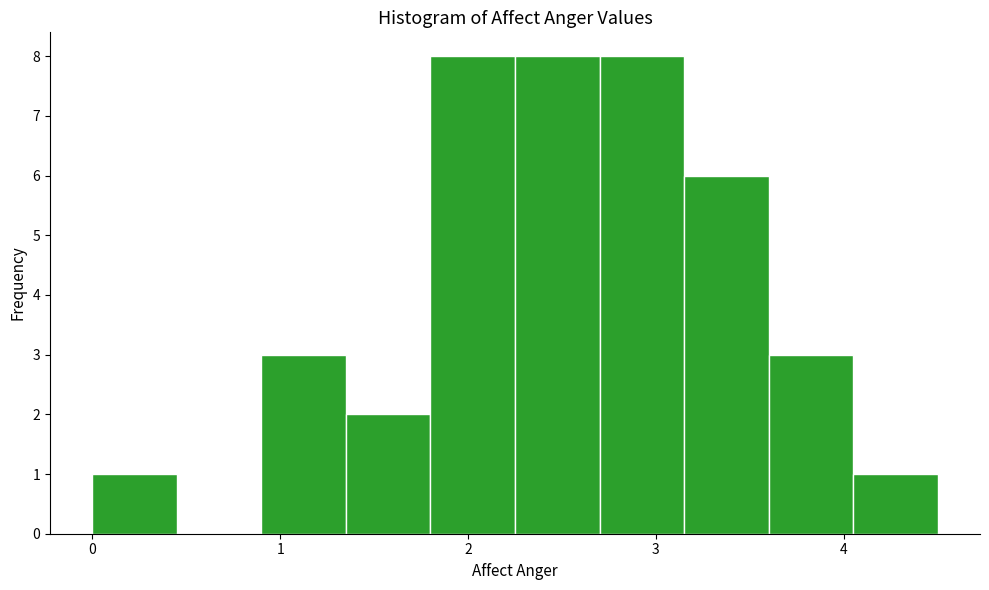

Reading left to right, list every bar in this chart as the range it spans on the x-axis followed by its height. Neither the bar edges nor the heights are printed on the chart, so give them approximately, as read against the axes.

0.00 to 0.45: 1
0.45 to 0.90: 0
0.90 to 1.35: 3
1.35 to 1.80: 2
1.80 to 2.25: 8
2.25 to 2.70: 8
2.70 to 3.15: 8
3.15 to 3.60: 6
3.60 to 4.05: 3
4.05 to 4.50: 1